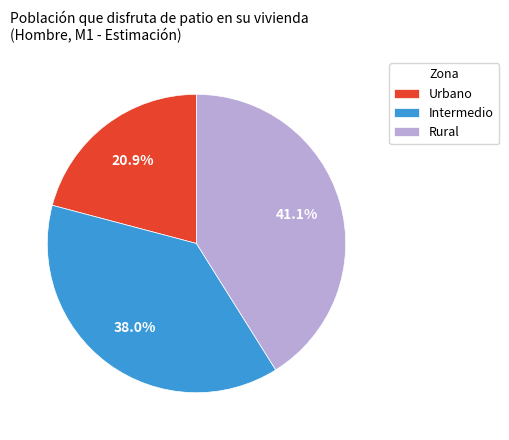

Which has a higher value, Urbano or Rural?

Rural